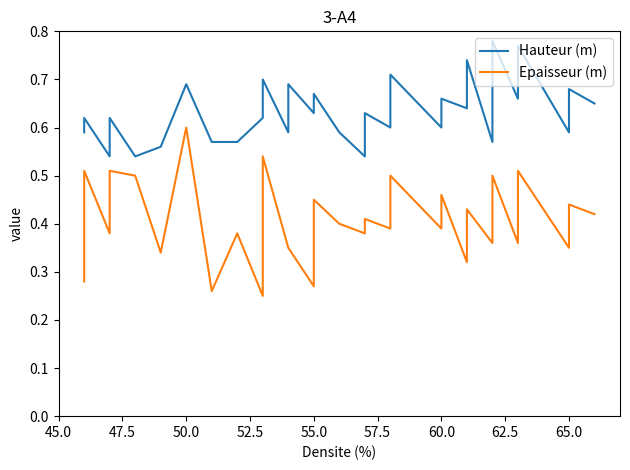

True or false: Hauteur (m) has more than 1 points higher than both neighbors.

True